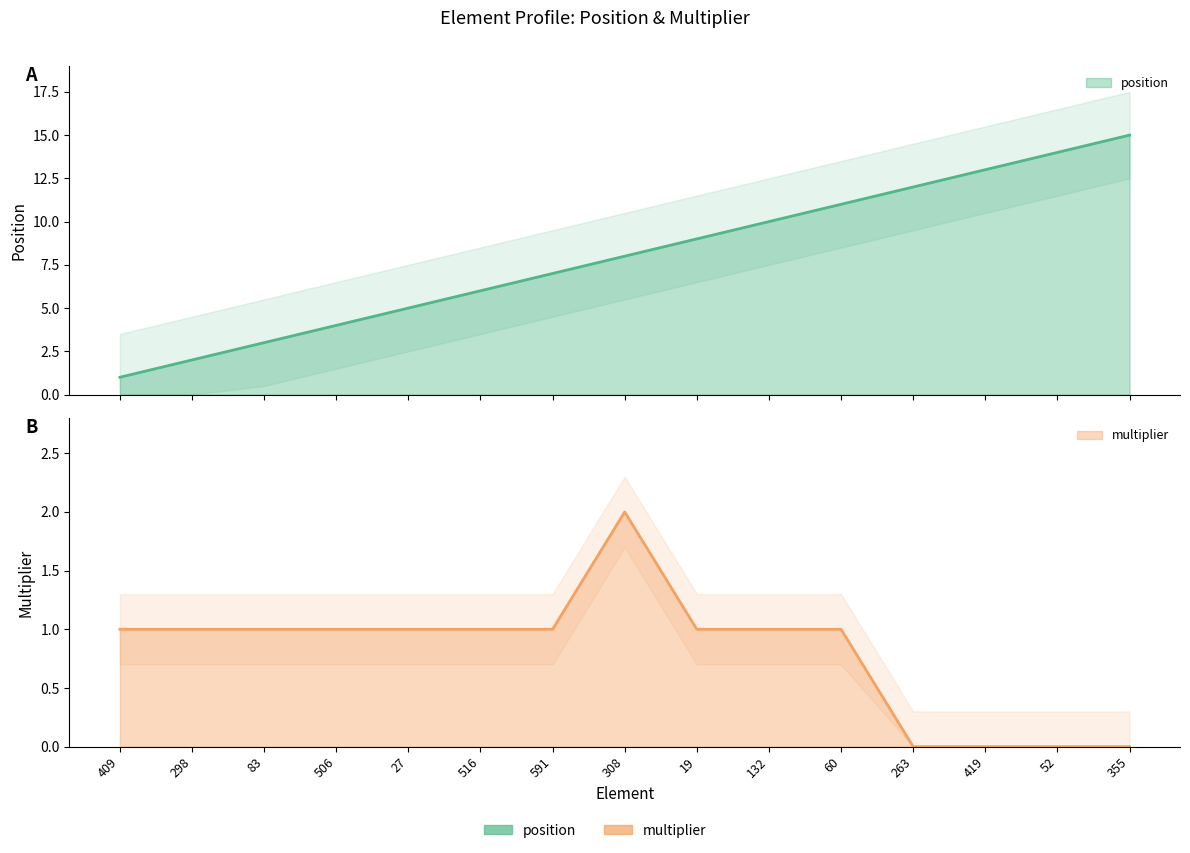

What is the maximum value shown in the chart?

15